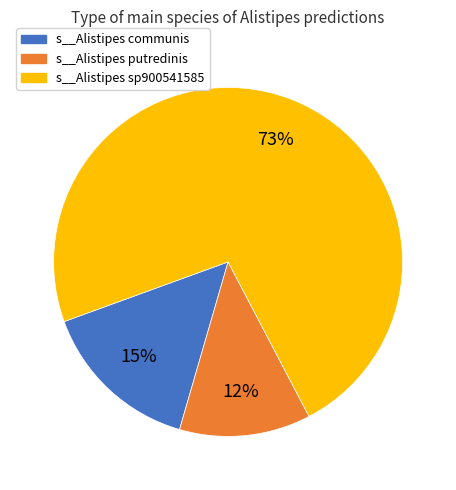

Which slice is the smallest?

s__Alistipes putredinis